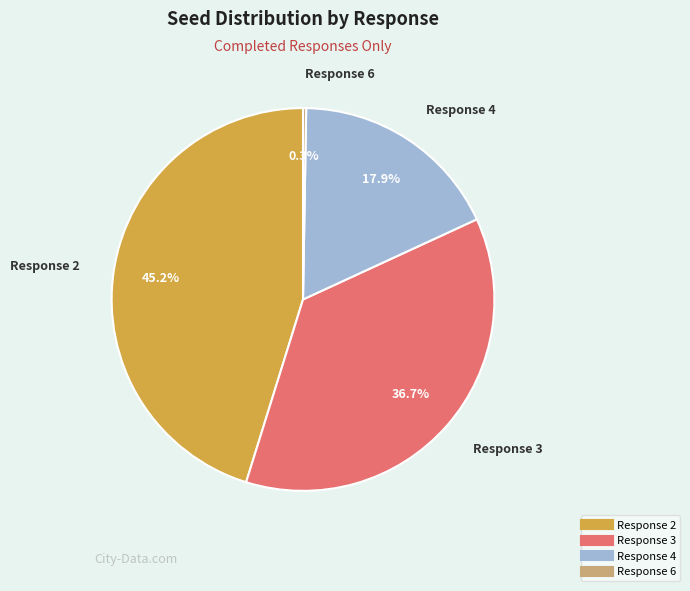

Does any single category account for the majority?

No